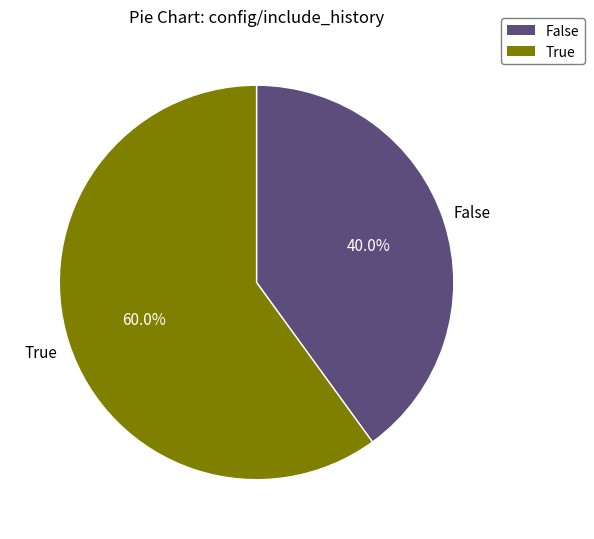

What is the ratio of the value at False to the value at True?

0.7